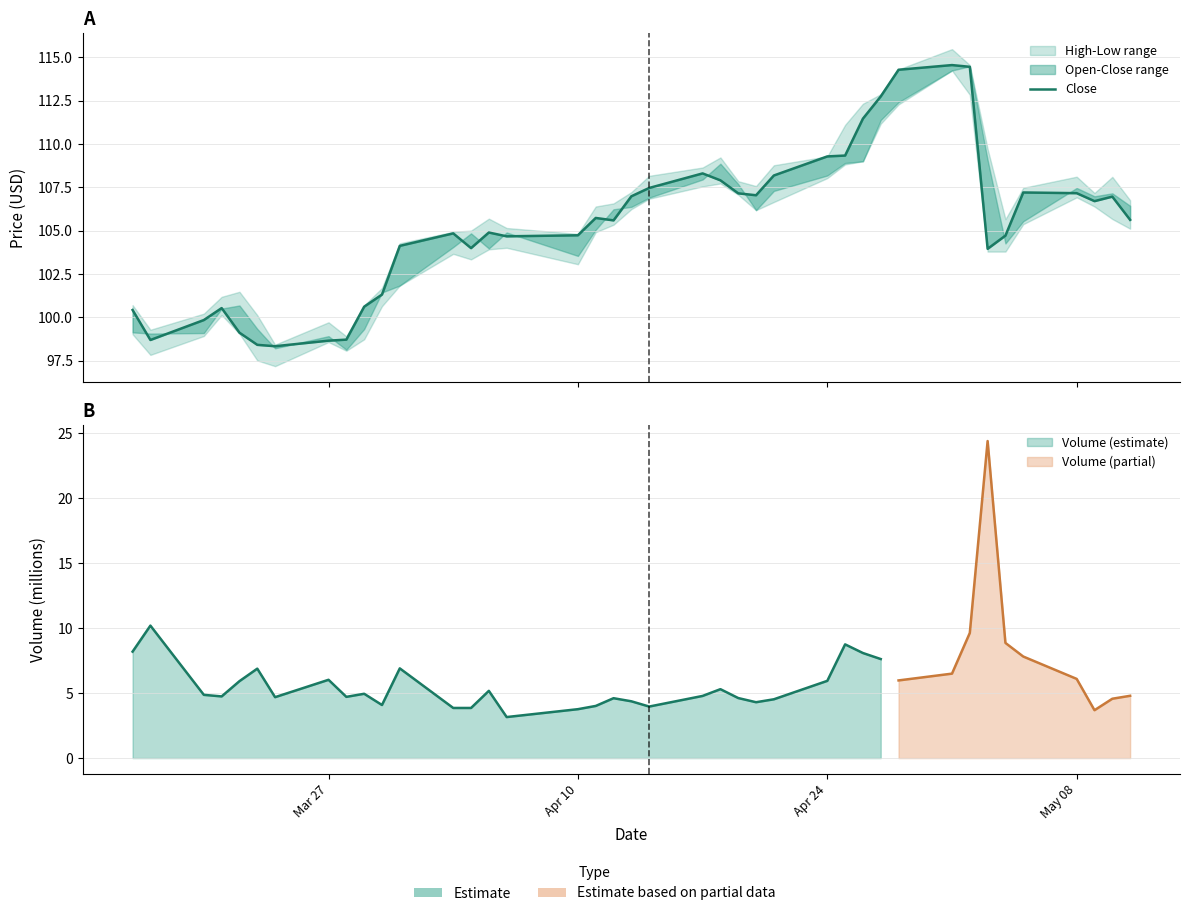

Reading left to right, what are all the values shown in this chart?

100.4	98.7	99.8	100.5	99.1	98.4	98.3	98.7	98.7	100.6	101.3	104.1	104.8	104.0	104.9	104.7	104.7	105.7	105.6	107.0	107.5	108.3	107.9	107.2	107.0	108.2	109.3	109.3	111.5	112.8	114.3	114.6	114.5	104.0	104.7	107.2	107.2	106.7	107.0	105.6